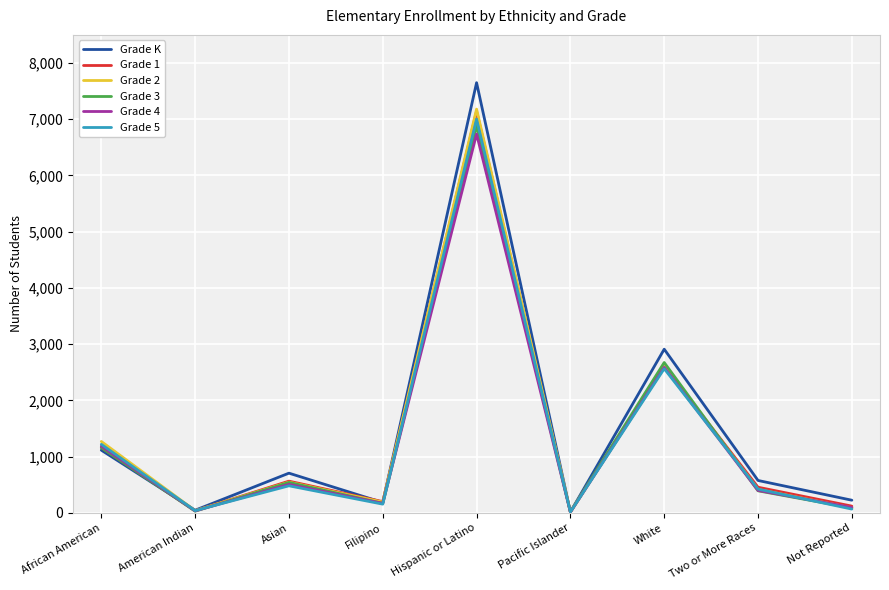

At which label does Grade 5 reach its peak?

Hispanic or Latino